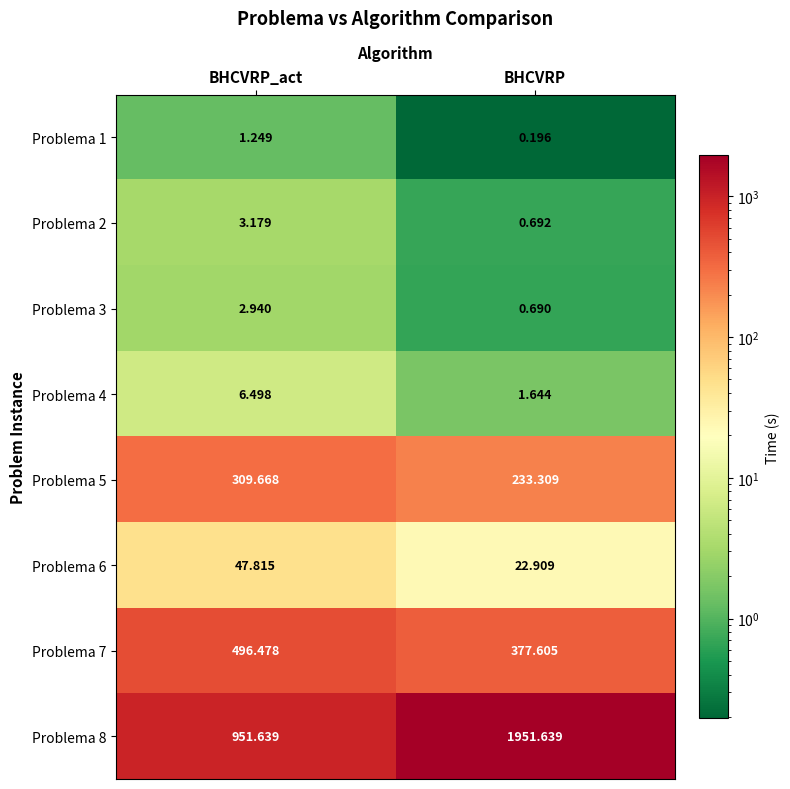

At which label is Problema 3 closest to 1?

BHCVRP